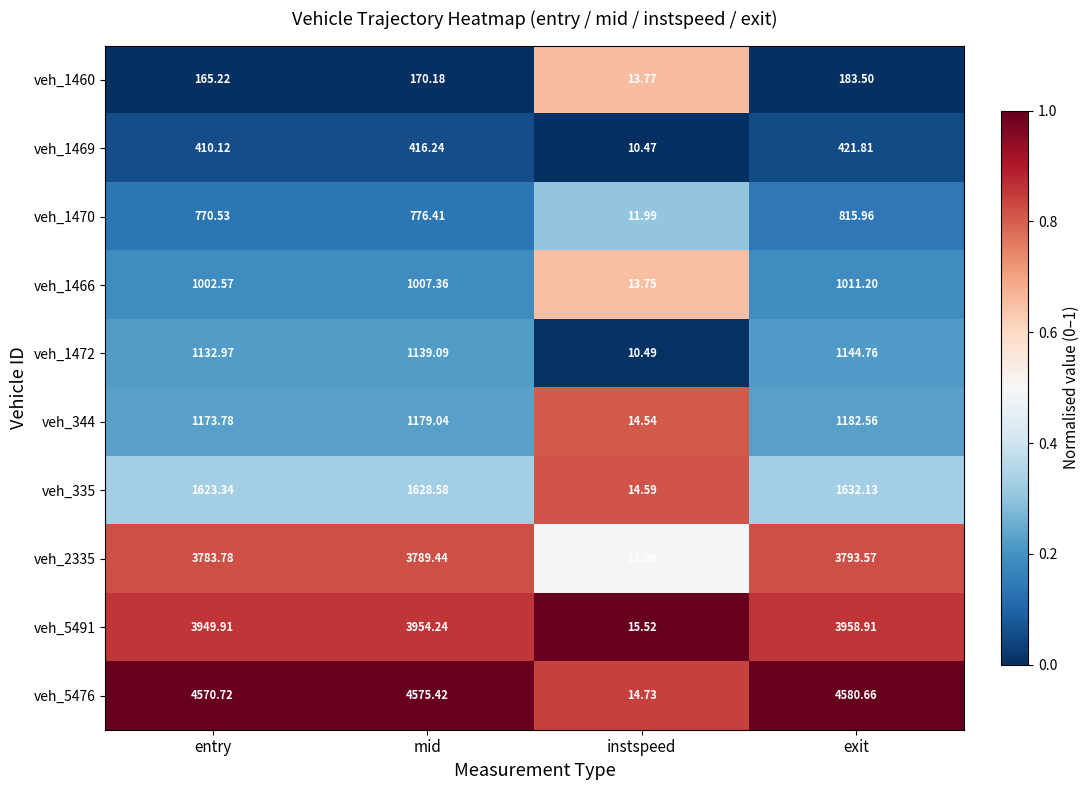

What is the total value across all series at instspeed?

132.8